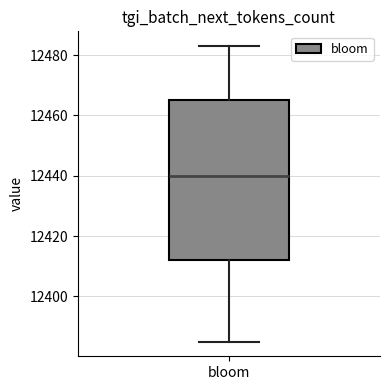

Read this box plot against the y-axis: the position of the median line, the range covered by the box, and the ends of both whiskers. The values are not printed on the chart, so give them approximately, as read against the axis.

median 12440, box 12412 to 12466, whiskers 12386 to 12484